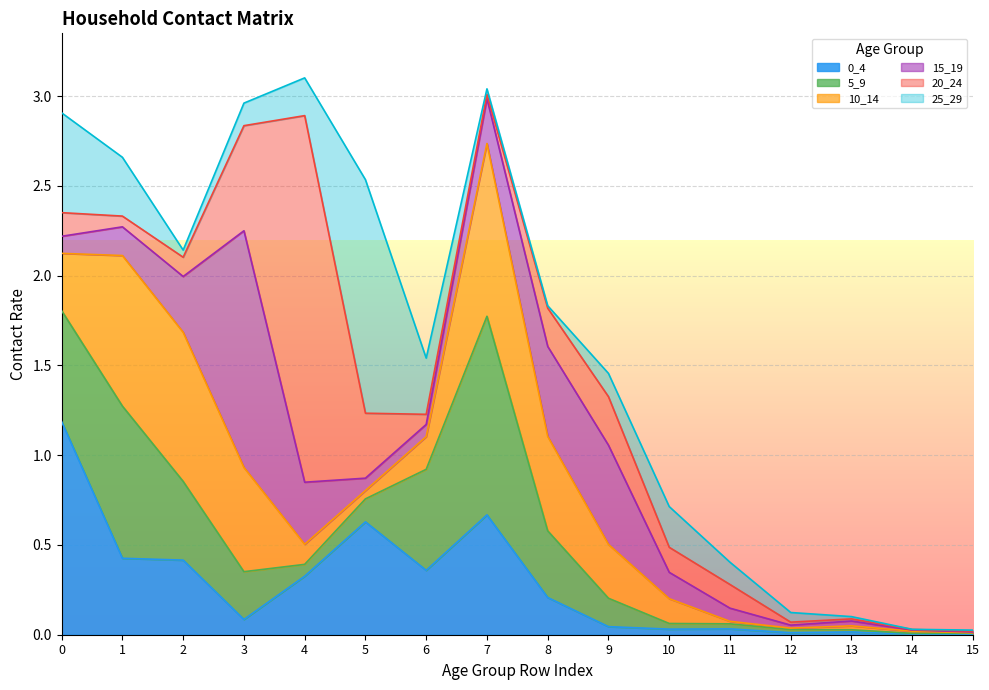

At how many categories does at least one series exceed 0?

16